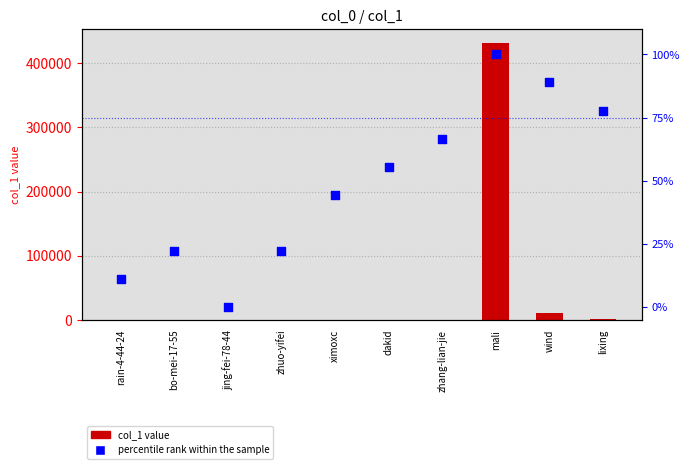

Which series contains the highest Y value?

col_1